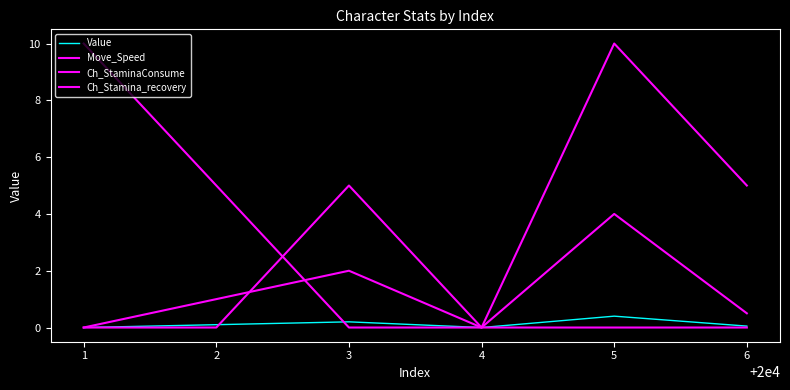

What is the value of the Value point at the 6th from the left?

0.1